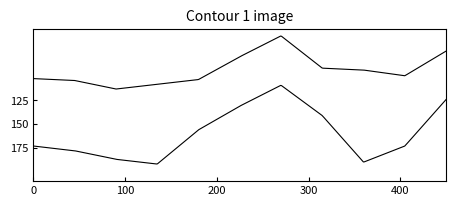

Reading left to right, transcribe all the data shown in this chart.

Theft: 102	104	113	108	103	79	57	91	93	99	73
Total: 173	178	187	192	156	131	109	141	190	173	124